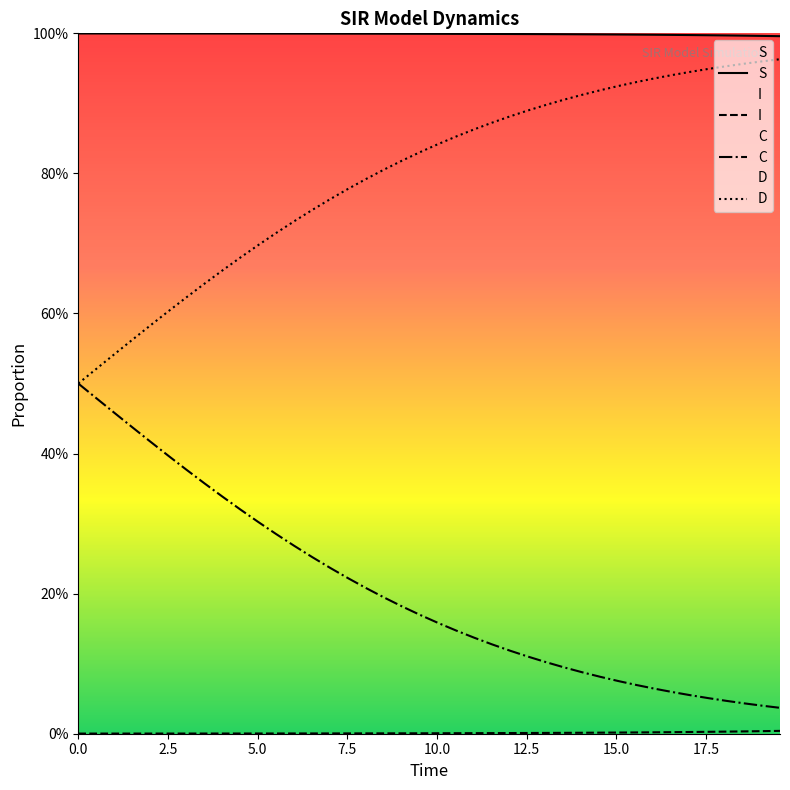

What is the greatest value displayed?

1.0